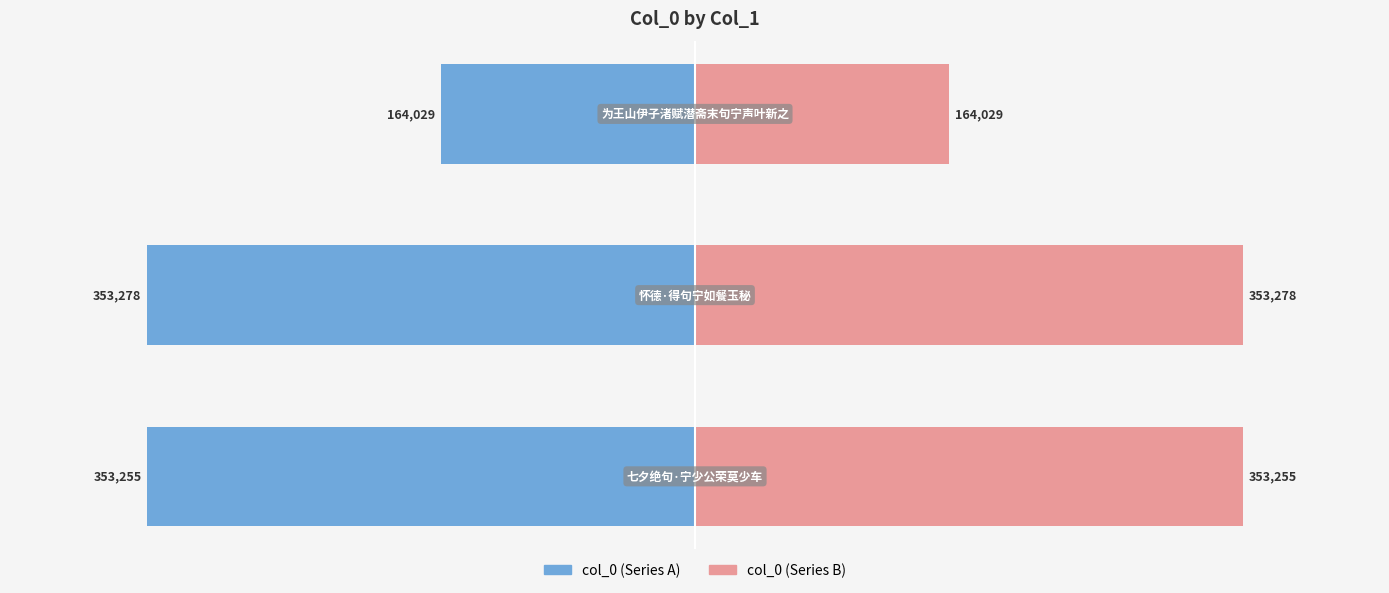

Reading left to right, what are all the values shown in this chart?

col_0 (left): −500000=-353255	−400000=-353278	−300000=-164029
col_0 (right): −500000=353255	−400000=353278	−300000=164029